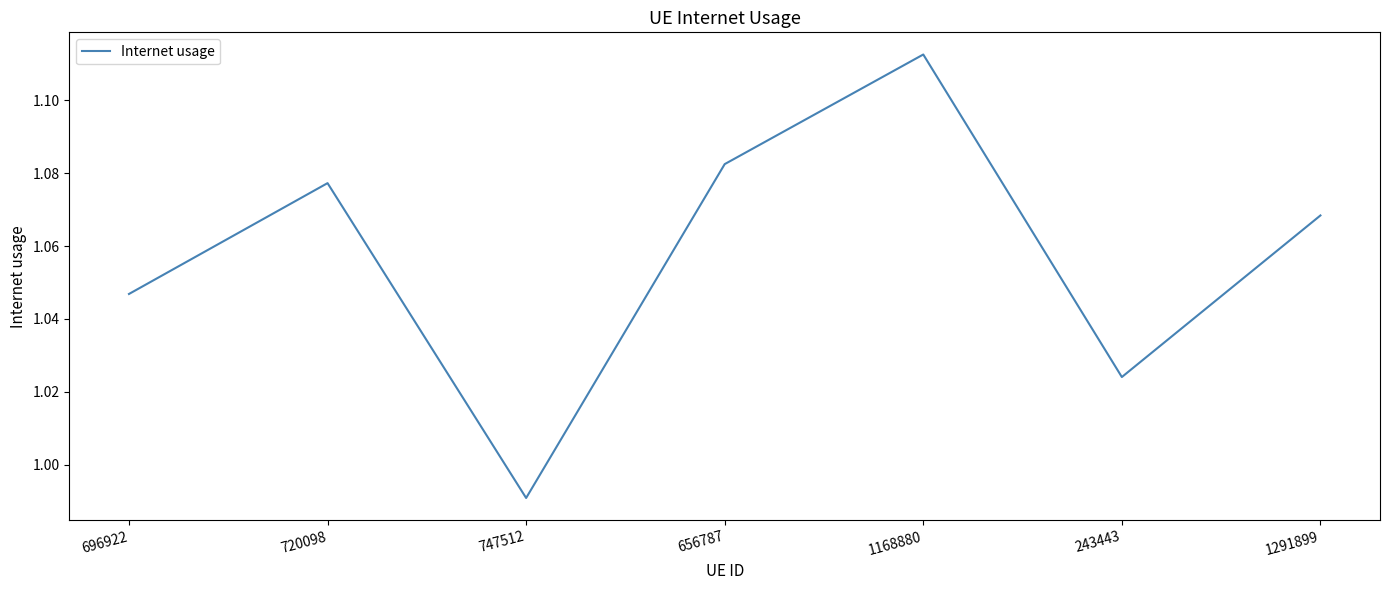

Where is the data nearest to the value 1?

747512